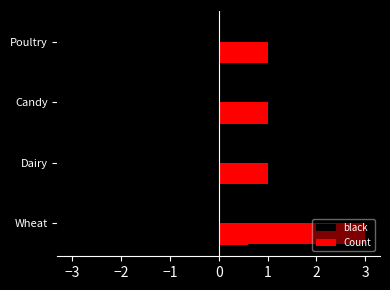

What is the sum of all values?

6